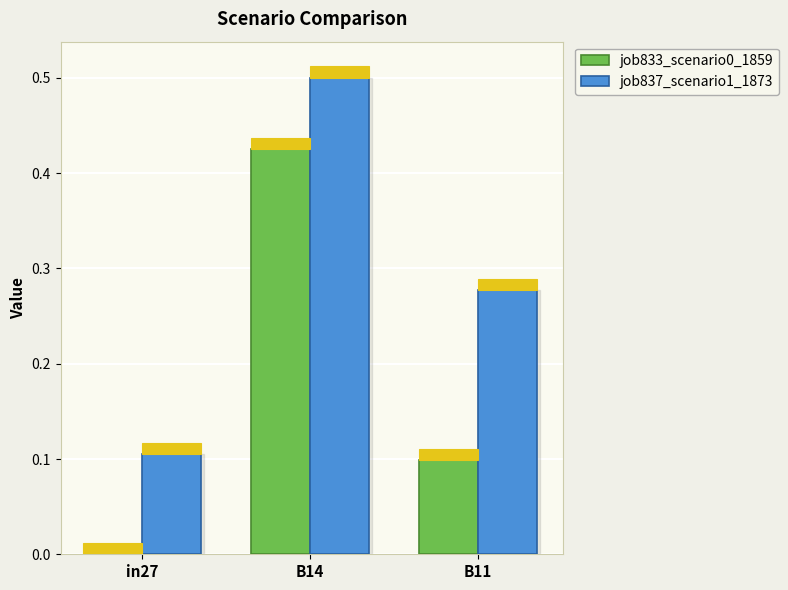

Which series changed the most between in27 and B14?

job833_scenario0_1859